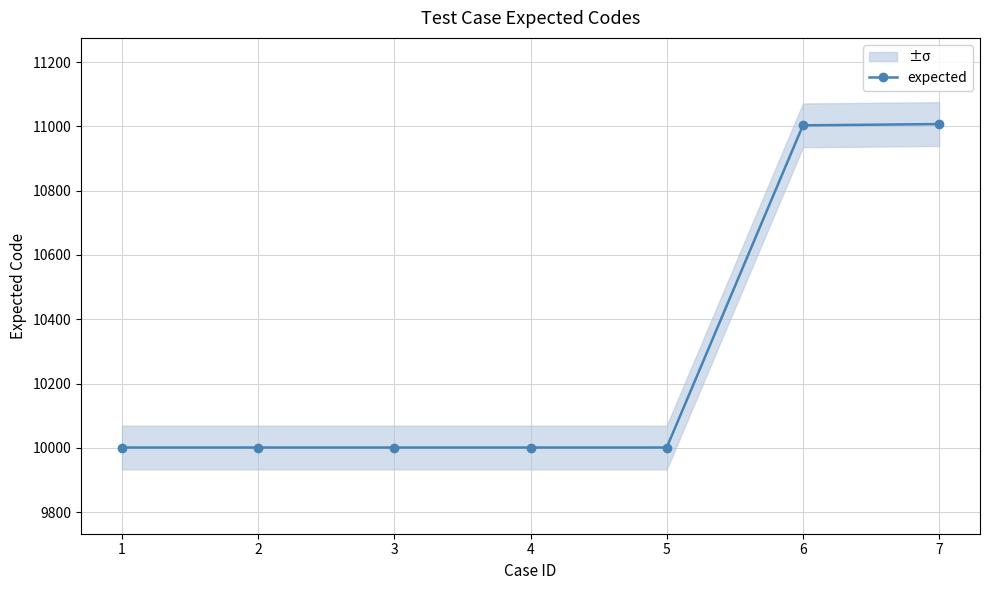

True or false: the data shows 11007 at 7.

True